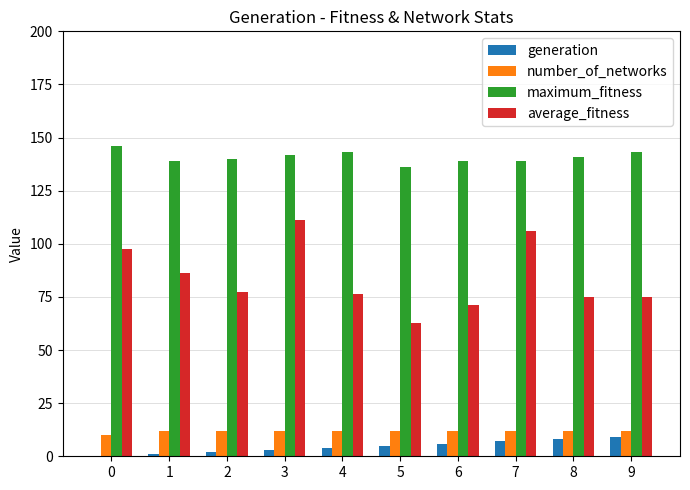

The value of maximum_fitness at 8 is 32.5. True or false?

False